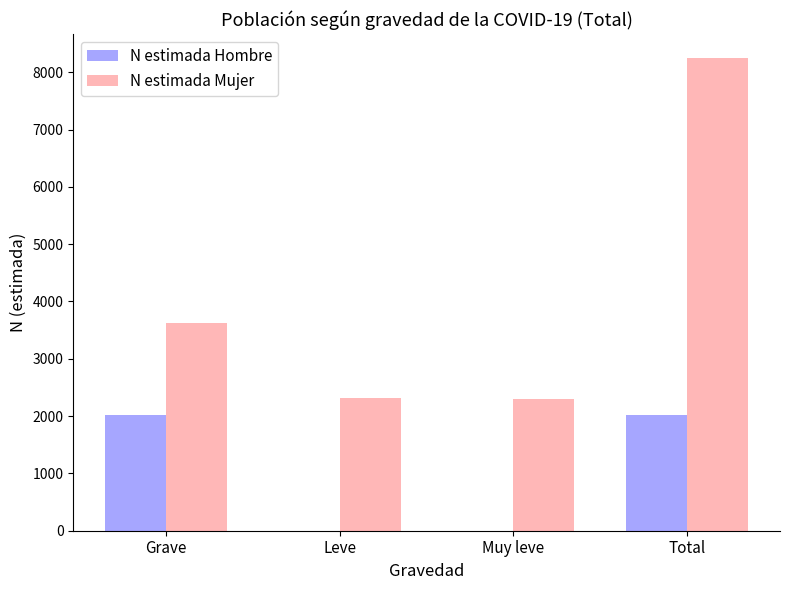

Is it true that N estimada Mujer equals 5003 at Grave?

False